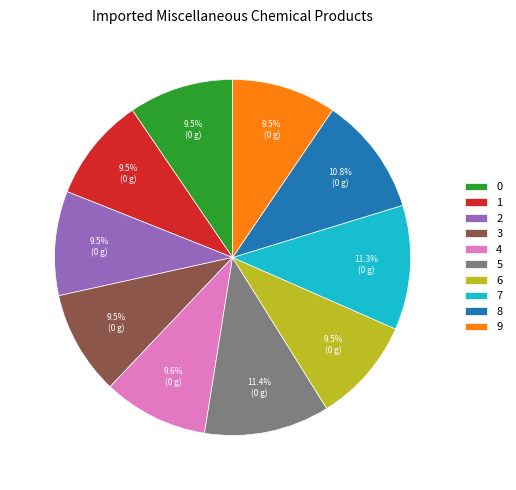

How many slices are in this pie chart?

10